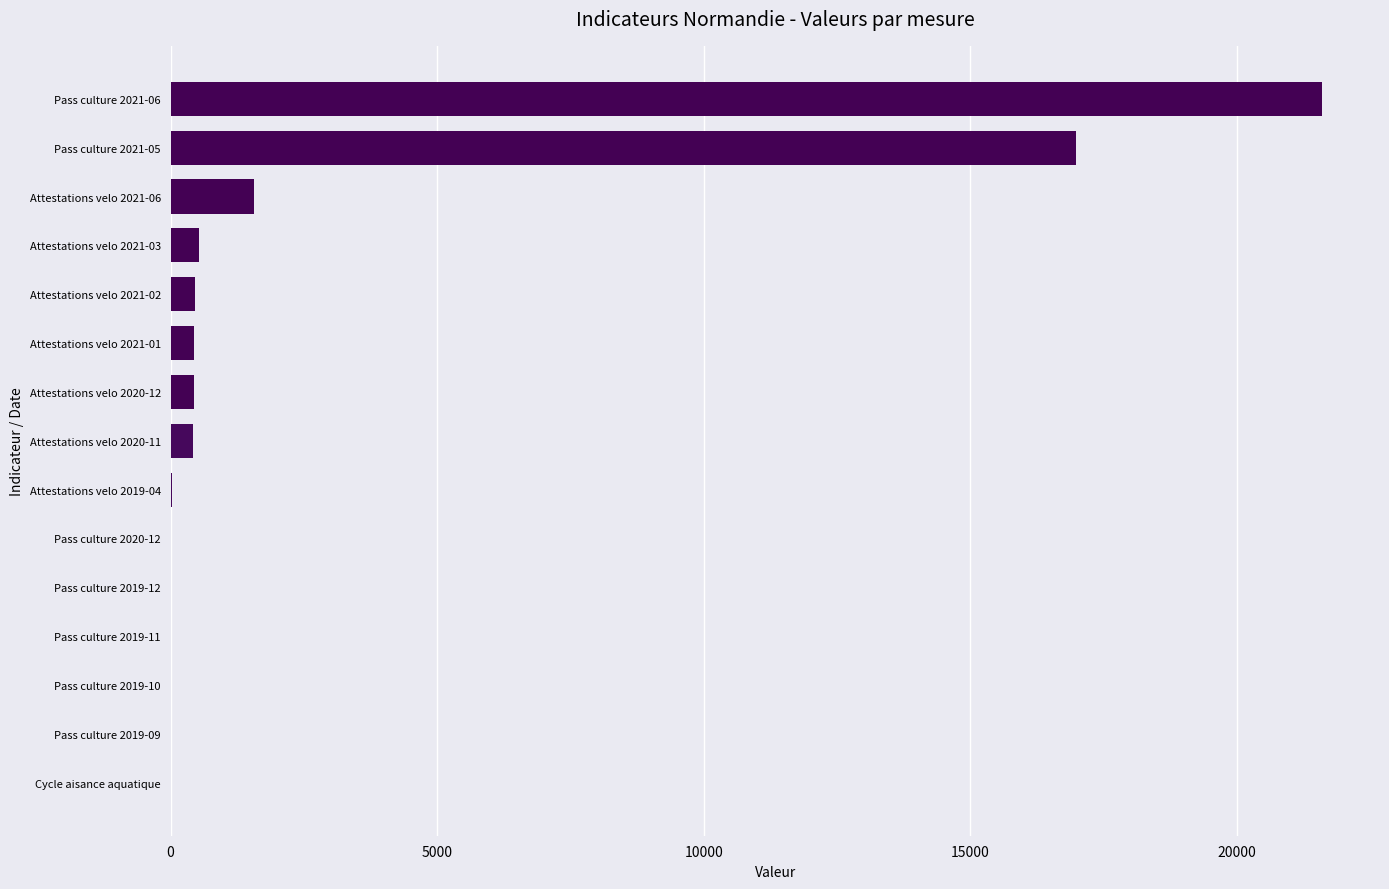

What is the greatest value displayed?

21603